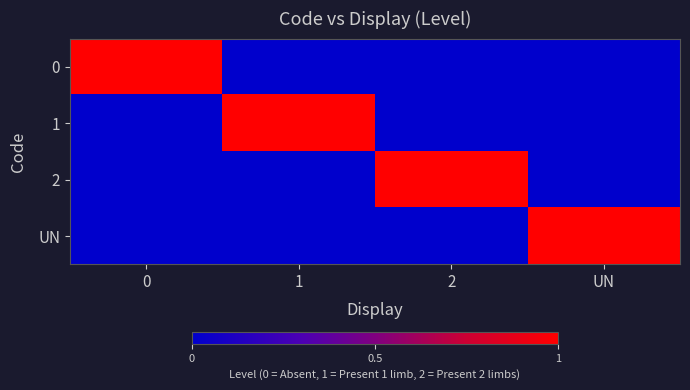

What is the total value across all series at 0?

1